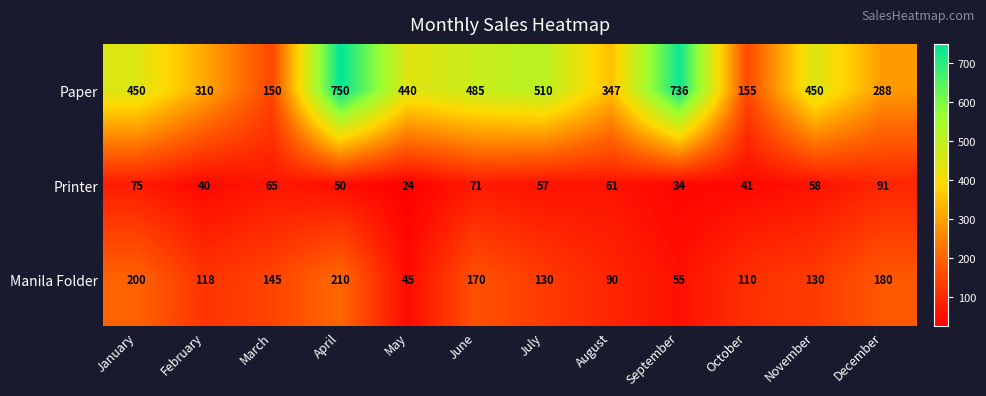

Which label corresponds to the smallest value in the chart?

May